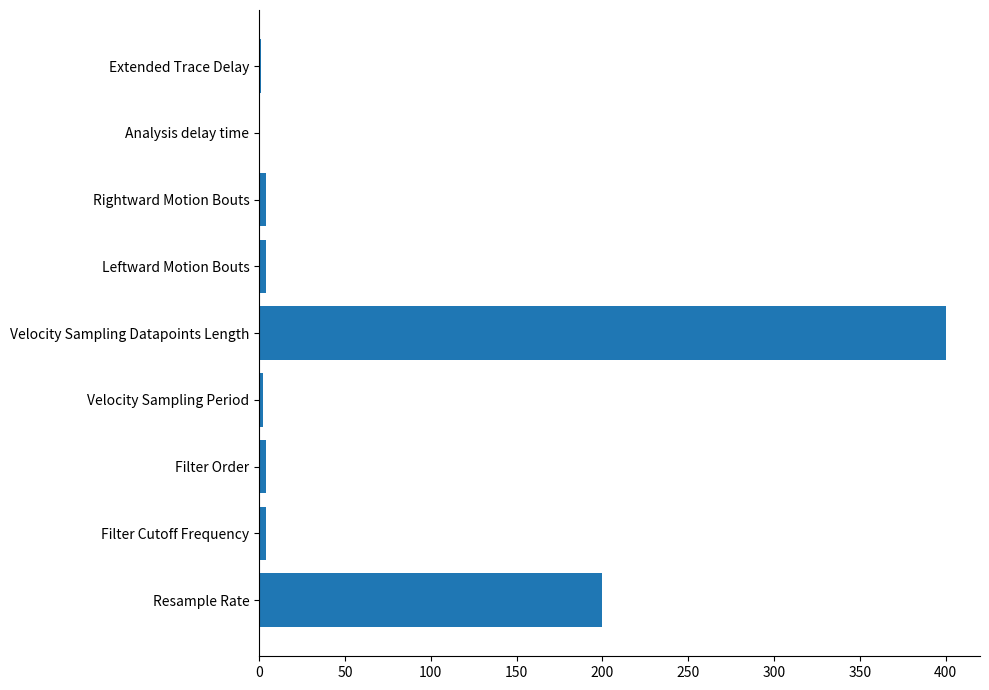

How many categories are shown in the chart?

9